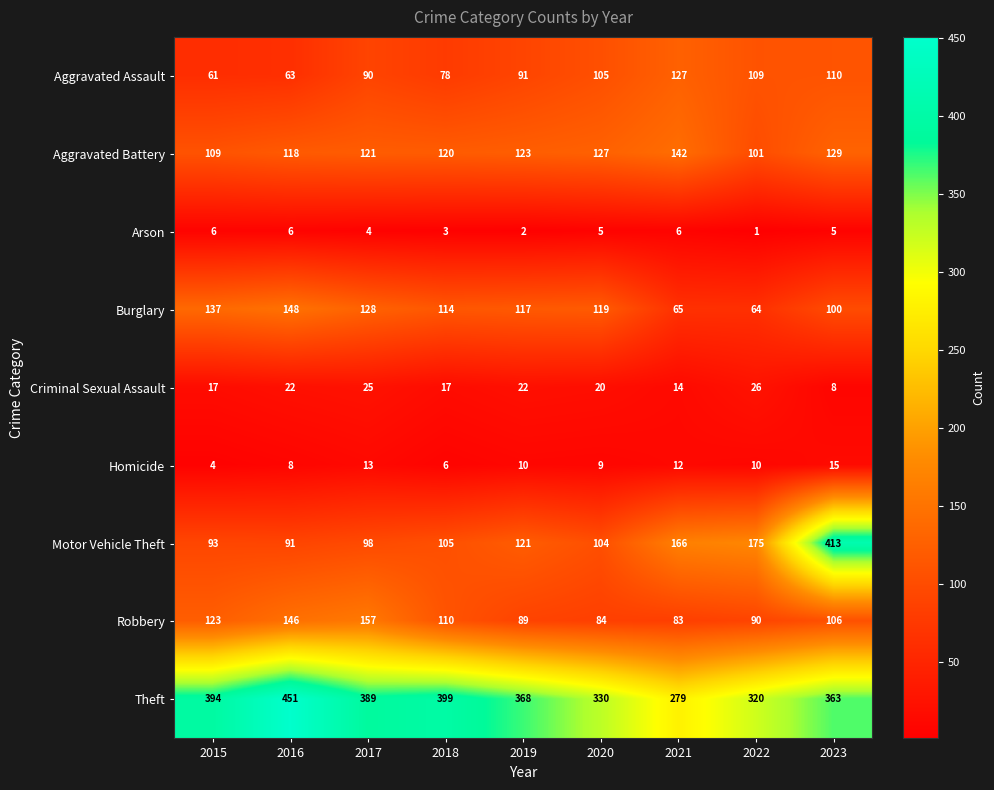

What is the approximate value of Aggravated Battery at 2023, to the nearest 10?

130